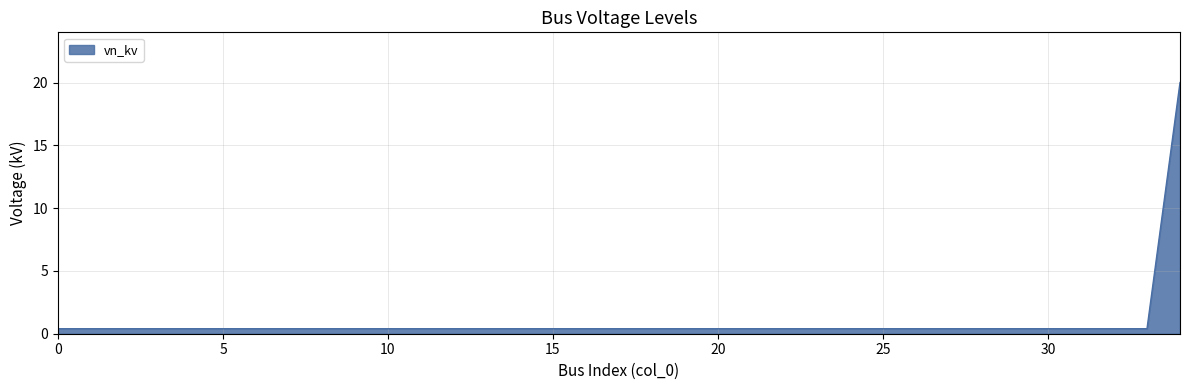

What is the difference between the maximum and minimum values?

19.6